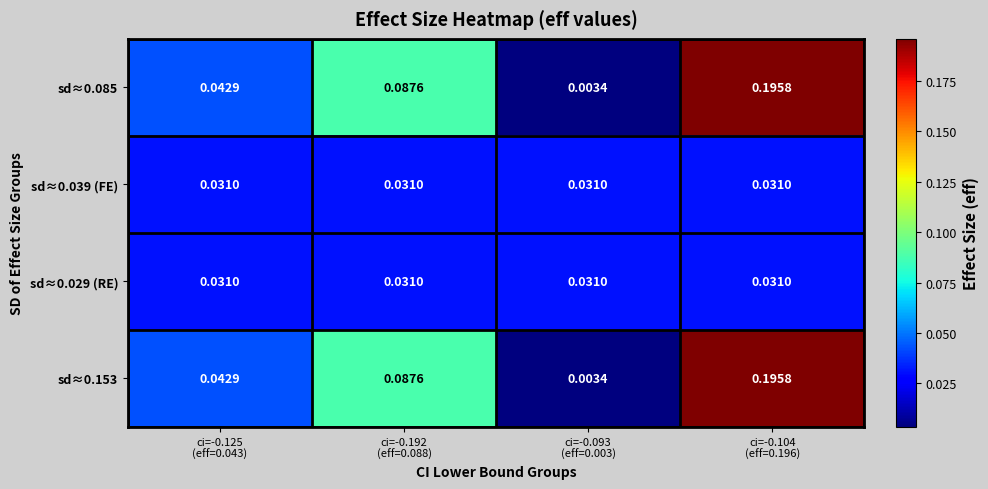

Reading right to left, what are all the values shown in this chart?

sd≈0.085: ci=-0.104
(eff=0.196)=0.2	ci=-0.093
(eff=0.003)=0.0	ci=-0.192
(eff=0.088)=0.1	ci=-0.125
(eff=0.043)=0.0
sd≈0.039 (FE): ci=-0.104
(eff=0.196)=0.0	ci=-0.093
(eff=0.003)=0.0	ci=-0.192
(eff=0.088)=0.0	ci=-0.125
(eff=0.043)=0.0
sd≈0.029 (RE): ci=-0.104
(eff=0.196)=0.0	ci=-0.093
(eff=0.003)=0.0	ci=-0.192
(eff=0.088)=0.0	ci=-0.125
(eff=0.043)=0.0
sd≈0.153: ci=-0.104
(eff=0.196)=0.2	ci=-0.093
(eff=0.003)=0.0	ci=-0.192
(eff=0.088)=0.1	ci=-0.125
(eff=0.043)=0.0